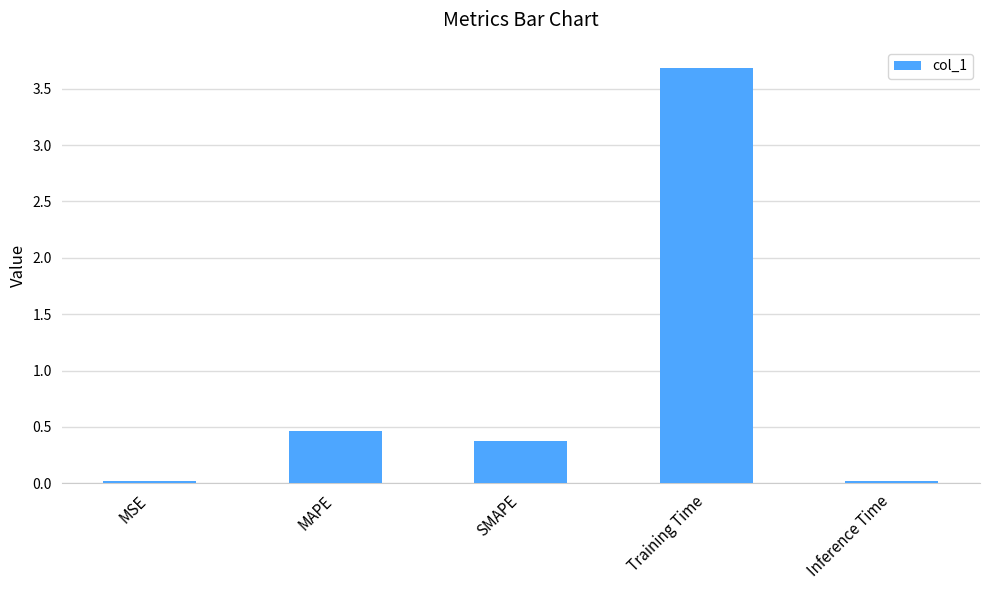

At which label is the value closest to 1?

MAPE